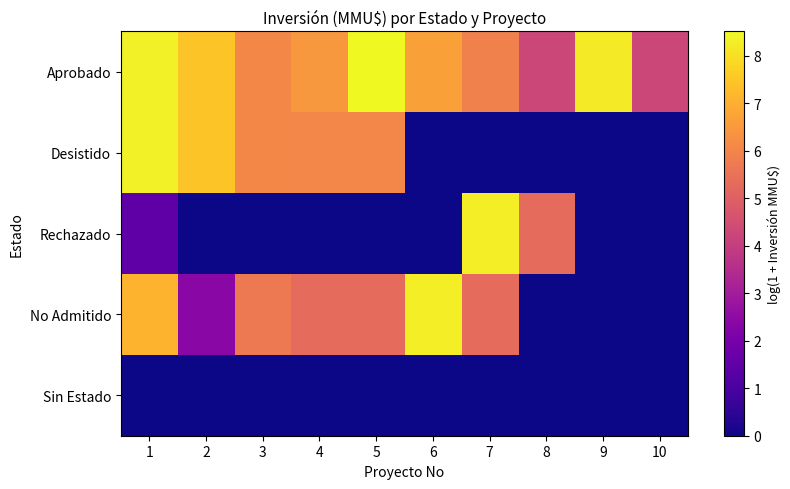

At which category is the sum across all series the highest?

1